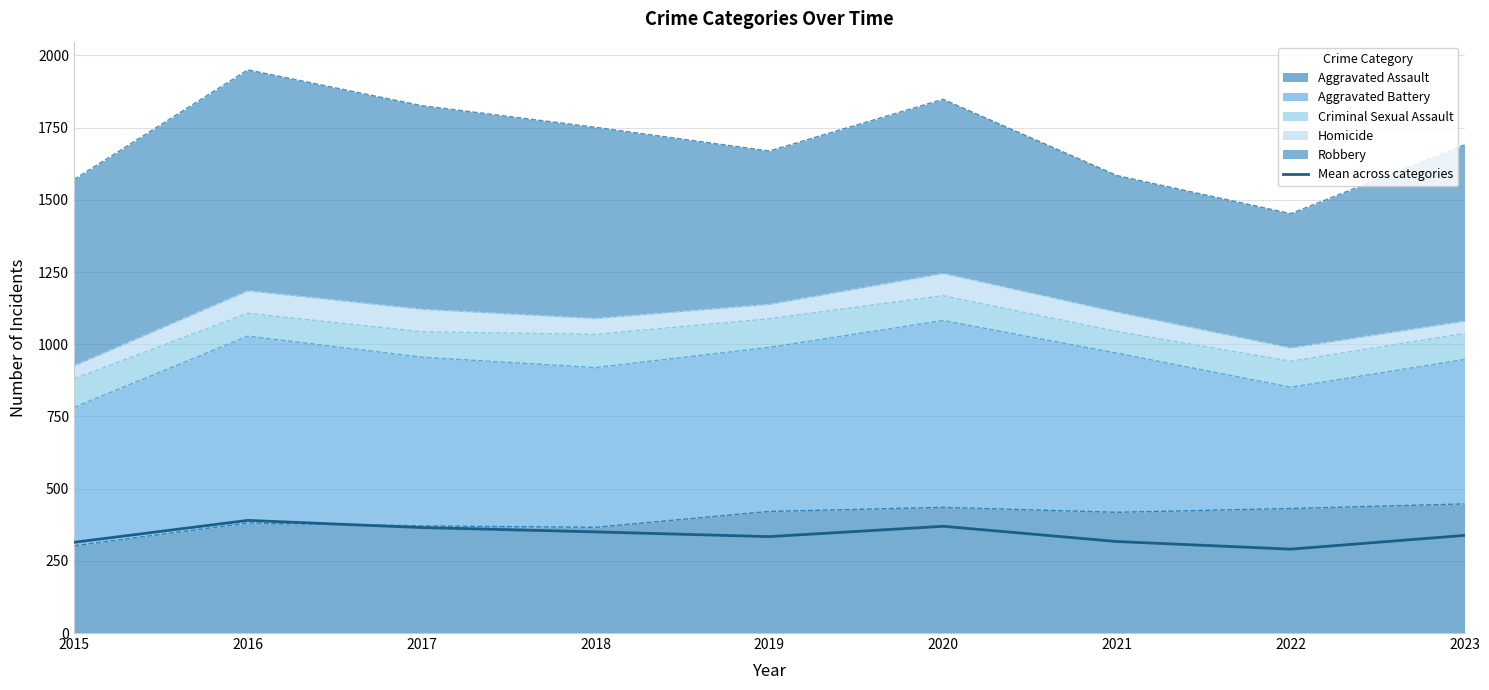

What is the average value?

340.9